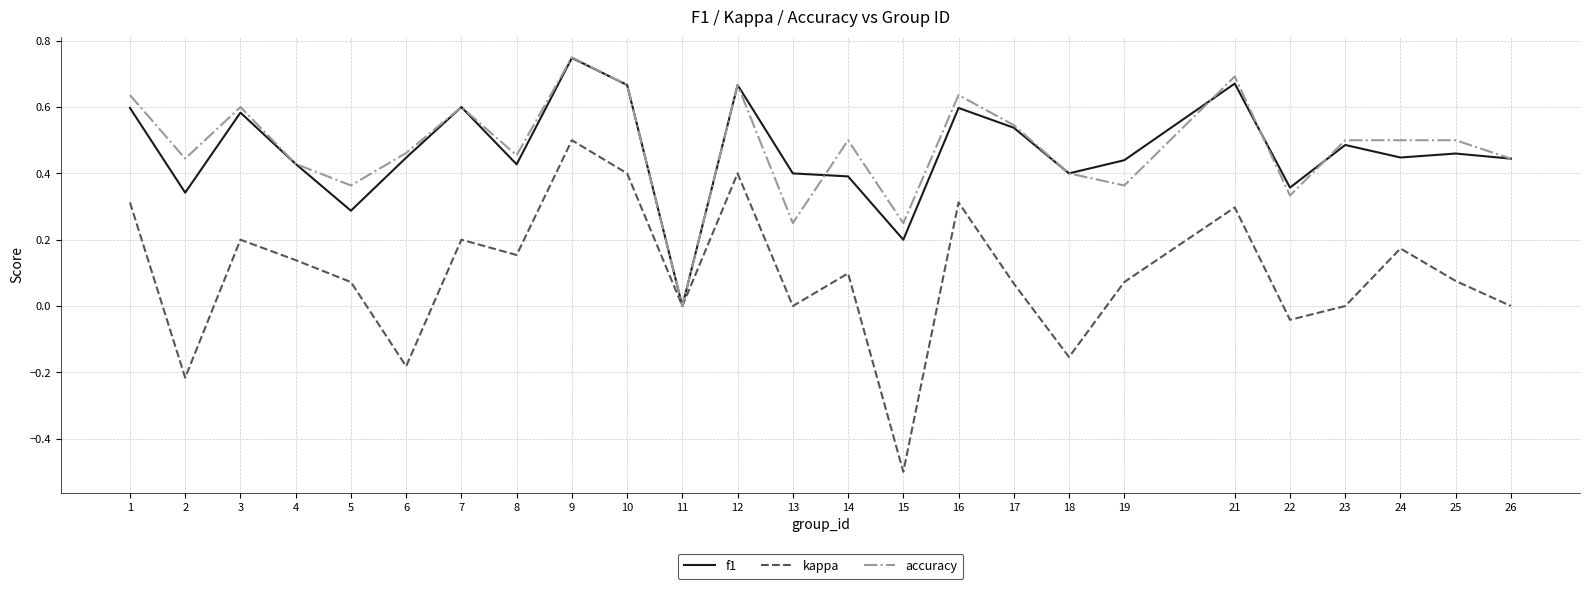

True or false: accuracy has more than 0 points higher than both neighbors.

True